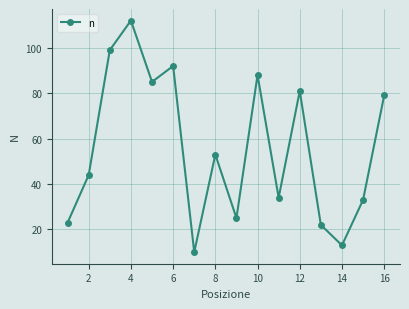

What is the value of the 16th point from the left?

79